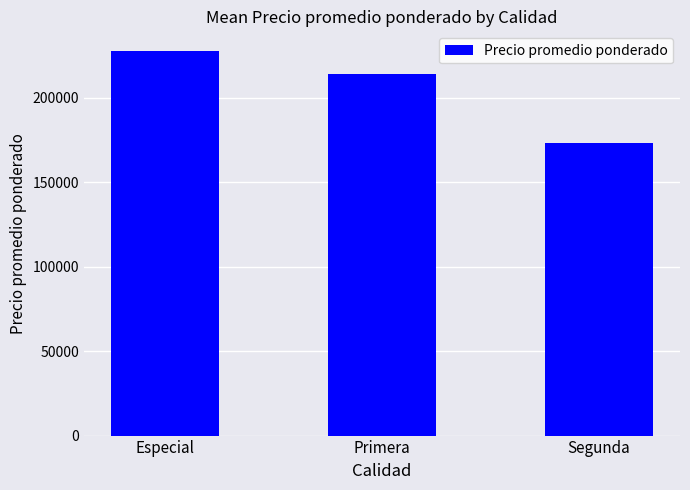

What is the label of the 2nd bar from the right?

Primera